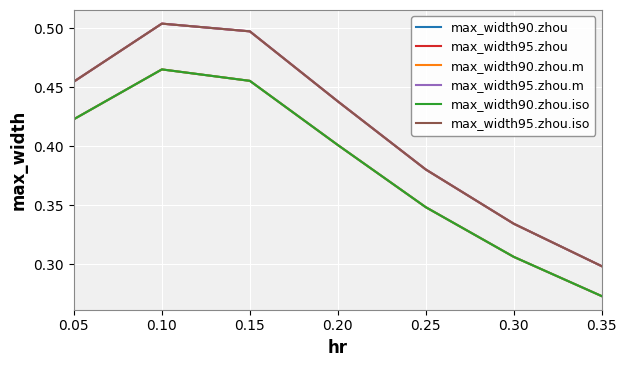

What is the value of the max_width90.zhou.iso point at the 7th from the left?

0.3